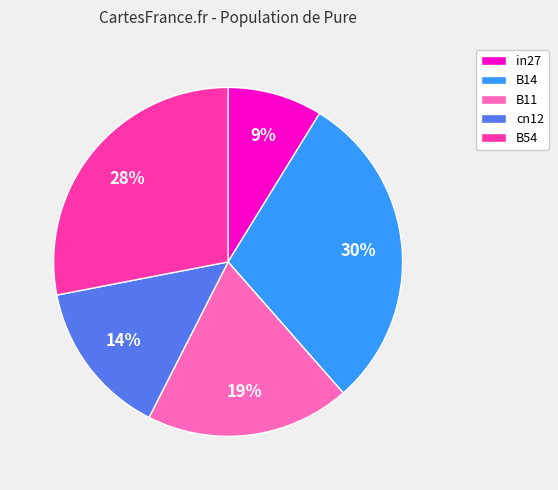

What is the smallest slice in the pie chart?

in27